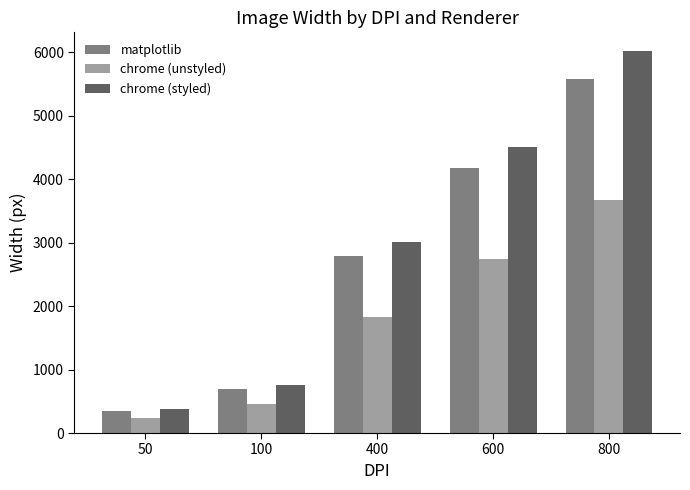

Are the bars grouped side by side (vs. stacked)?

Yes